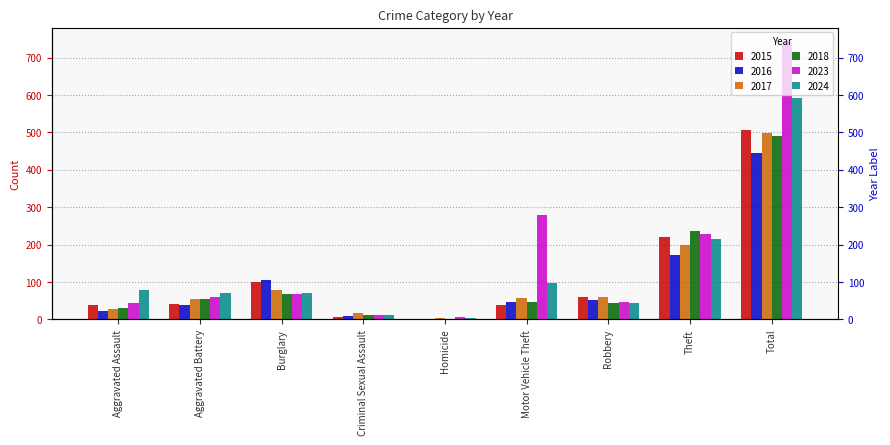

What is the label of the 3rd bar from the left?

Burglary